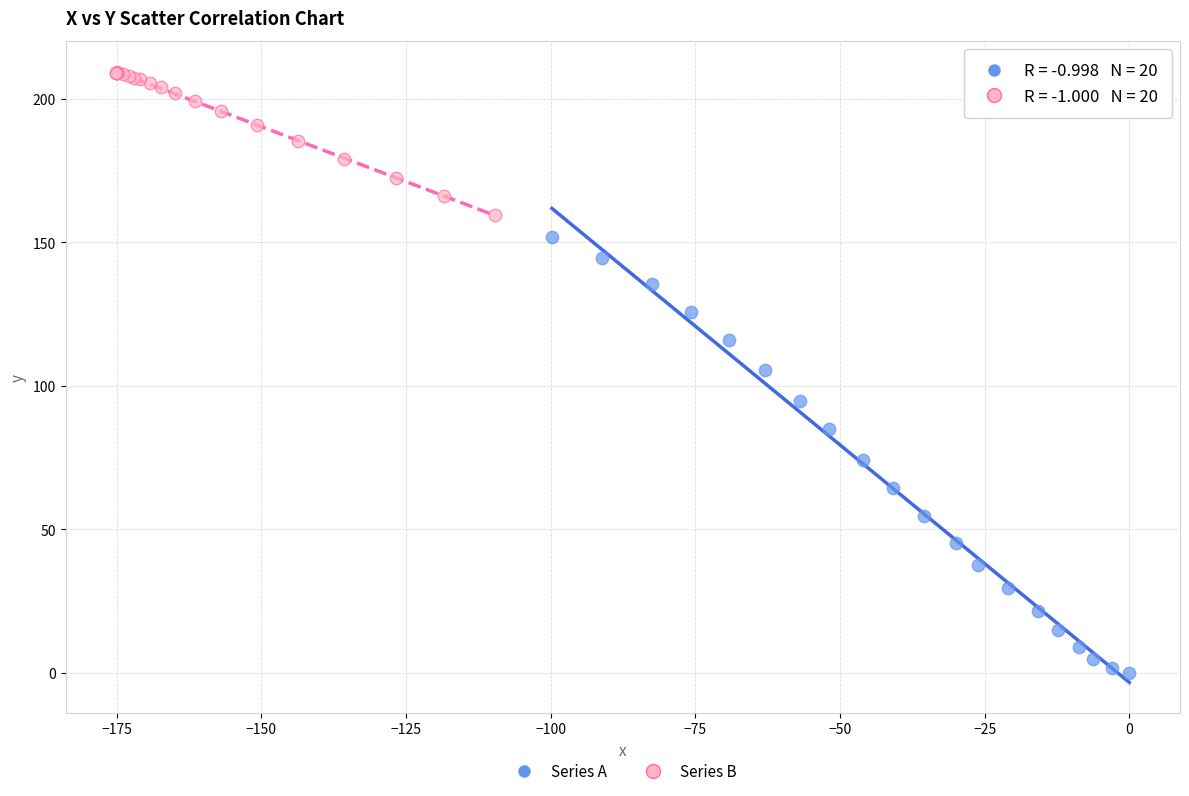

Which series has the largest Y range (max minus min)?

Series A